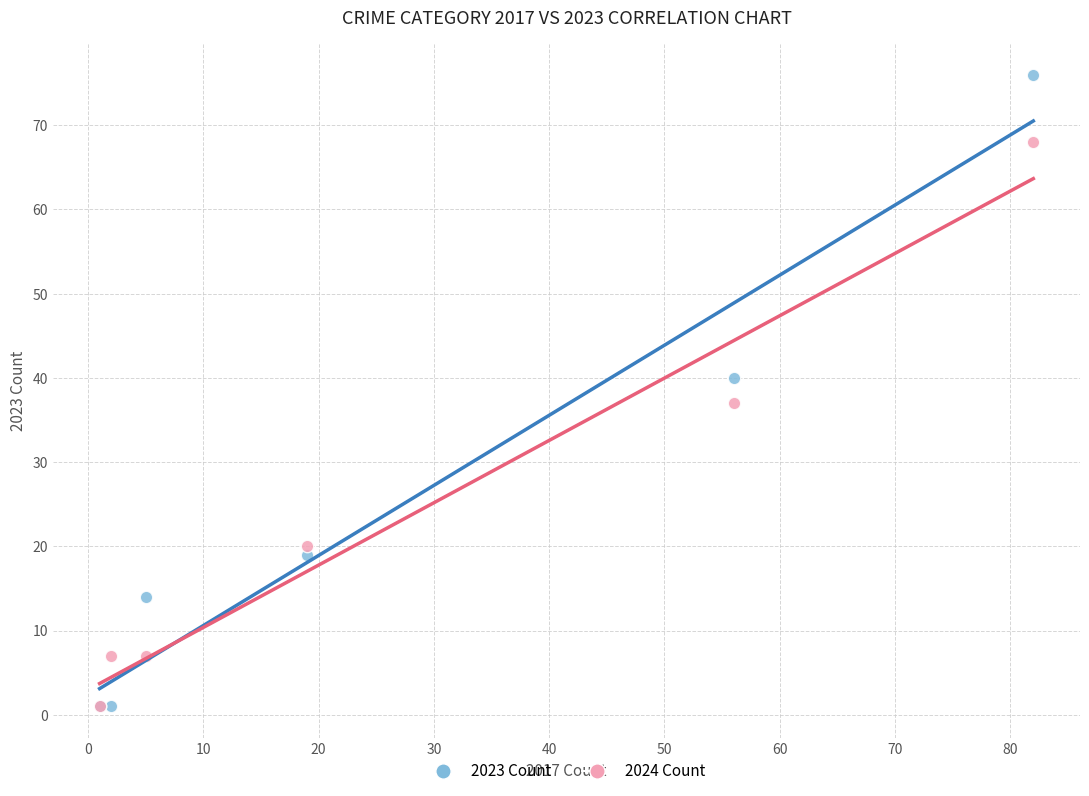

Across all series, what Y value is closest to 38?

37